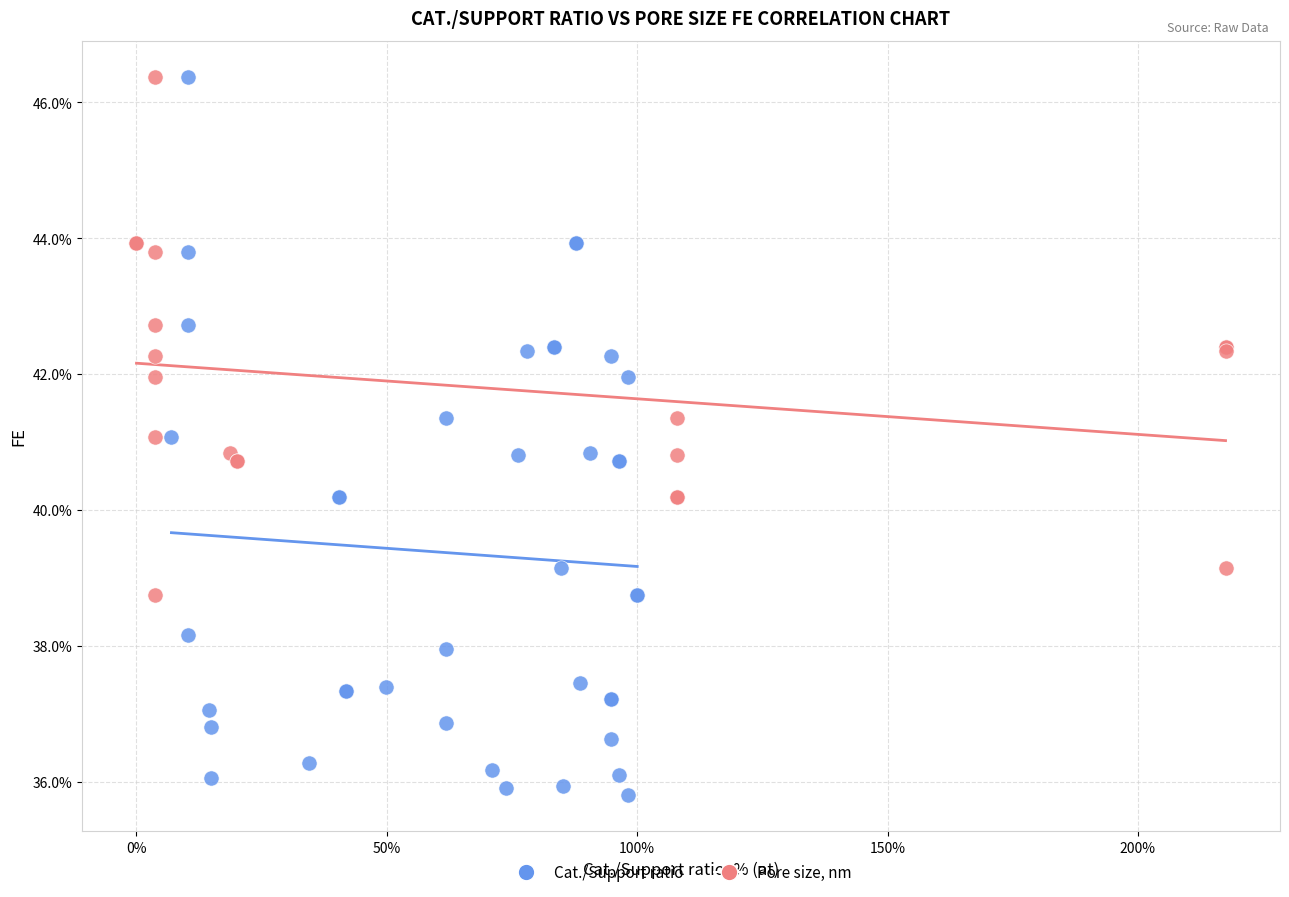

Which series contains the lowest Y value?

Cat./Support ratio